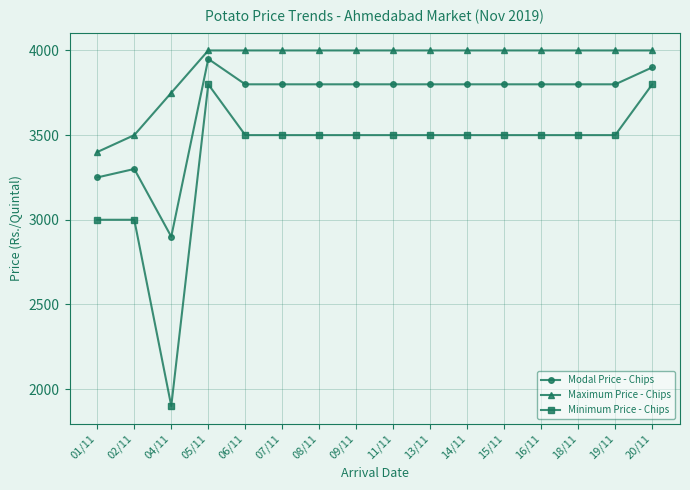

At which label is Maximum Price - Chips closest to 3700?

04/11